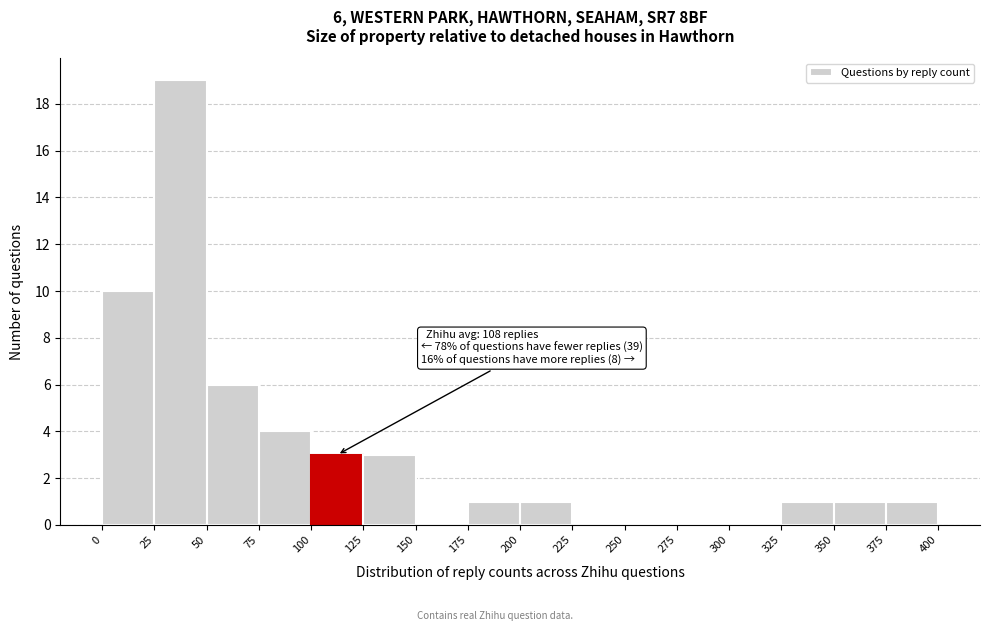

Which range on the x-axis has the tallest bar?

25 to 50